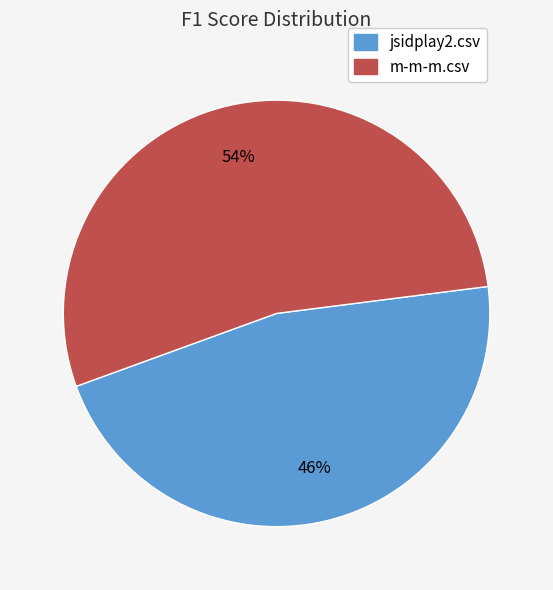

True or false: m-m-m.csv accounts for 67% of the total.

False